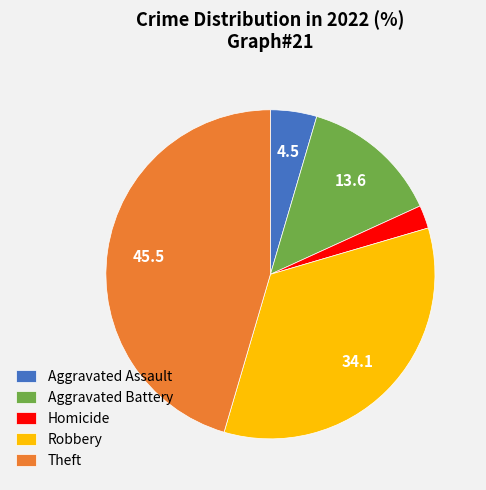

Which has a higher value, Homicide or Robbery?

Robbery